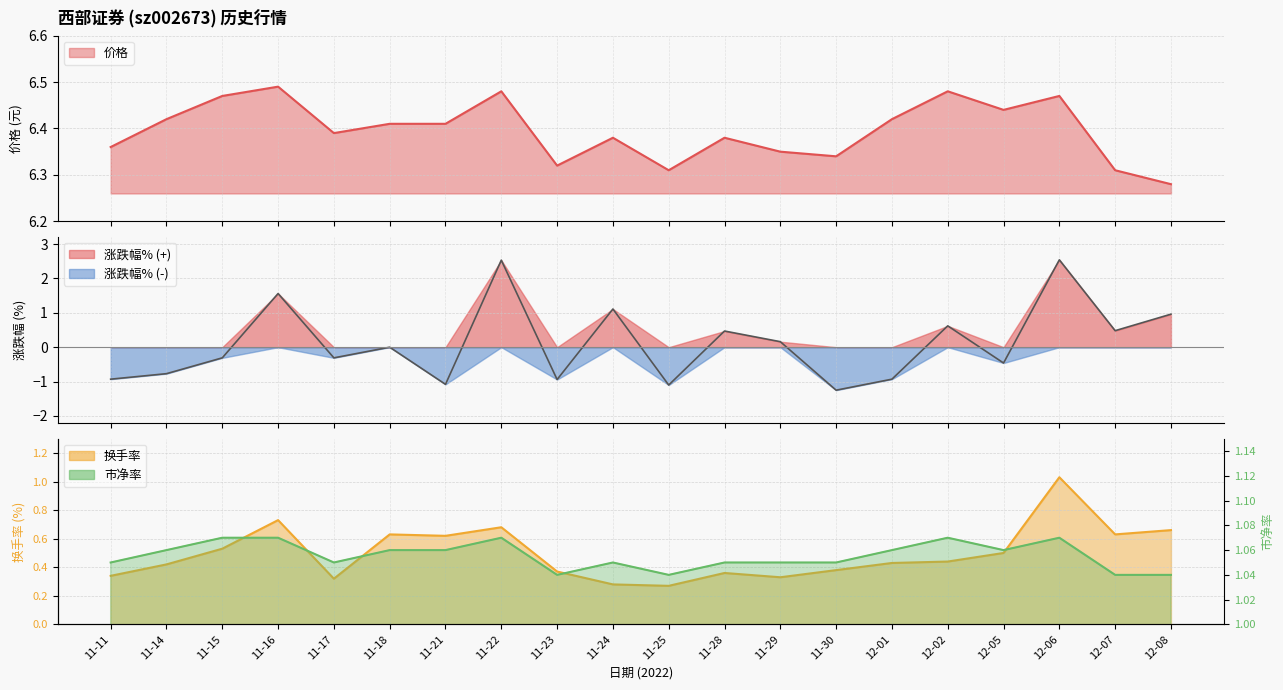

How many values in 涨跌幅% are below zero?

10